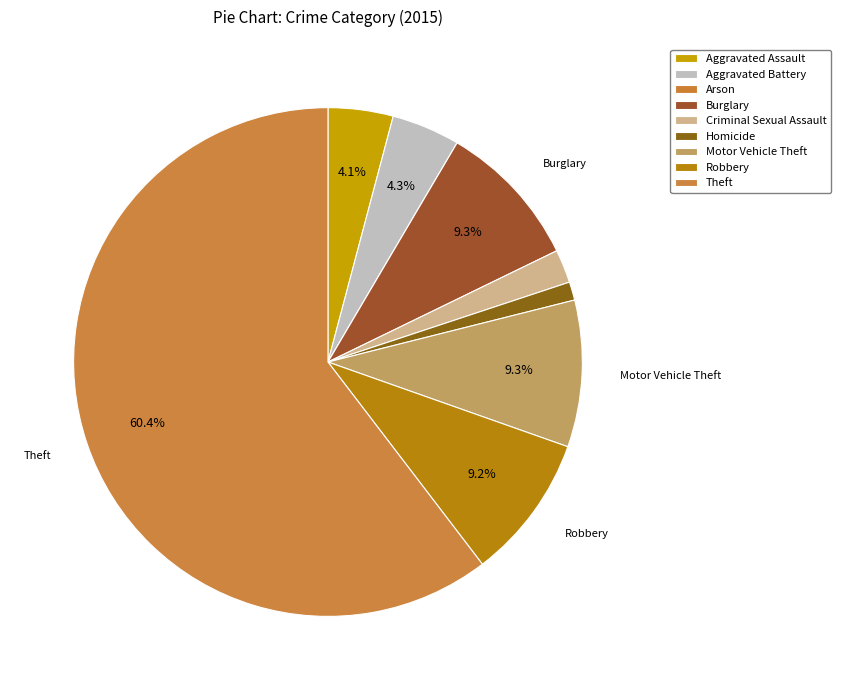

Which category accounts for the majority?

Theft